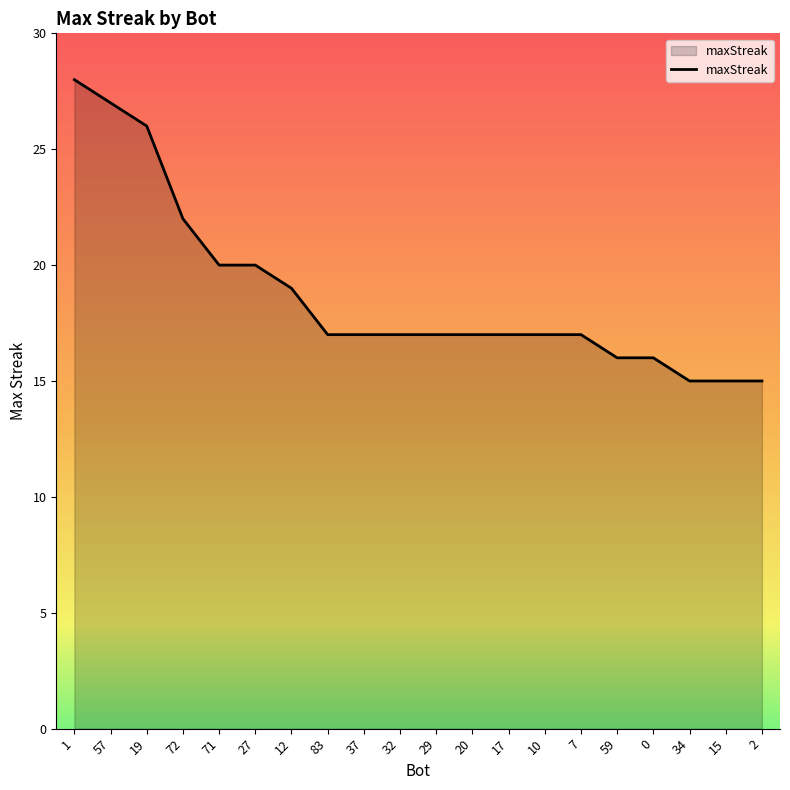

Which has a higher value, 27 or 1?

1